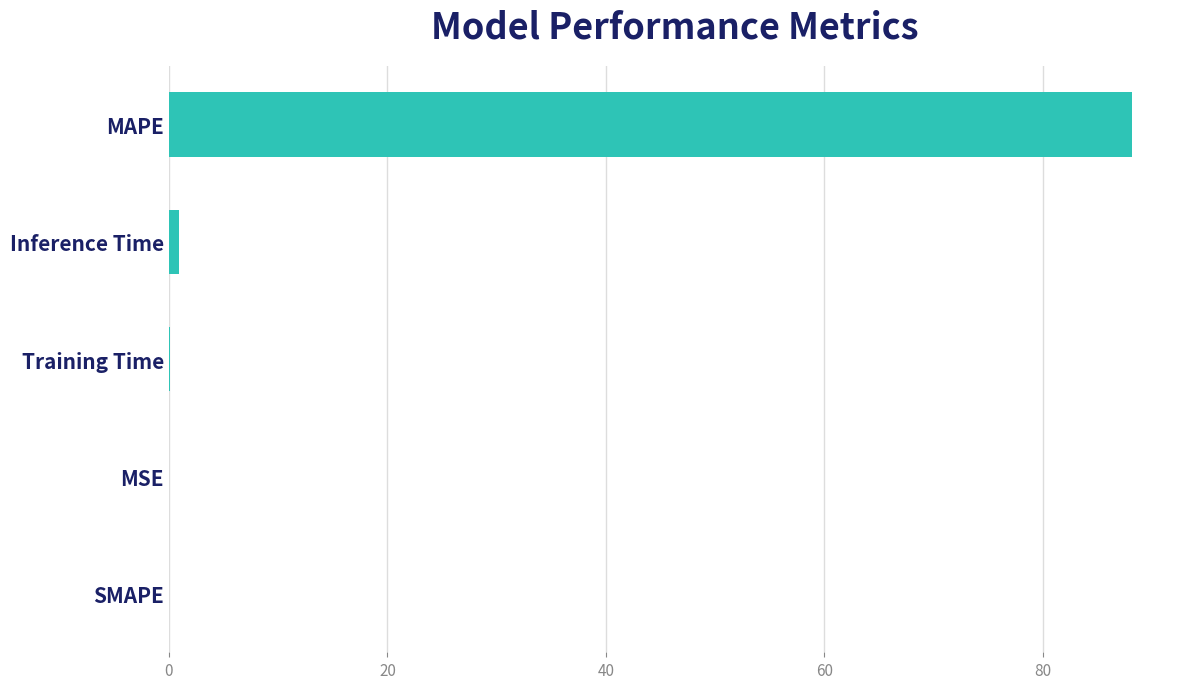

What is the greatest value displayed?

88.2